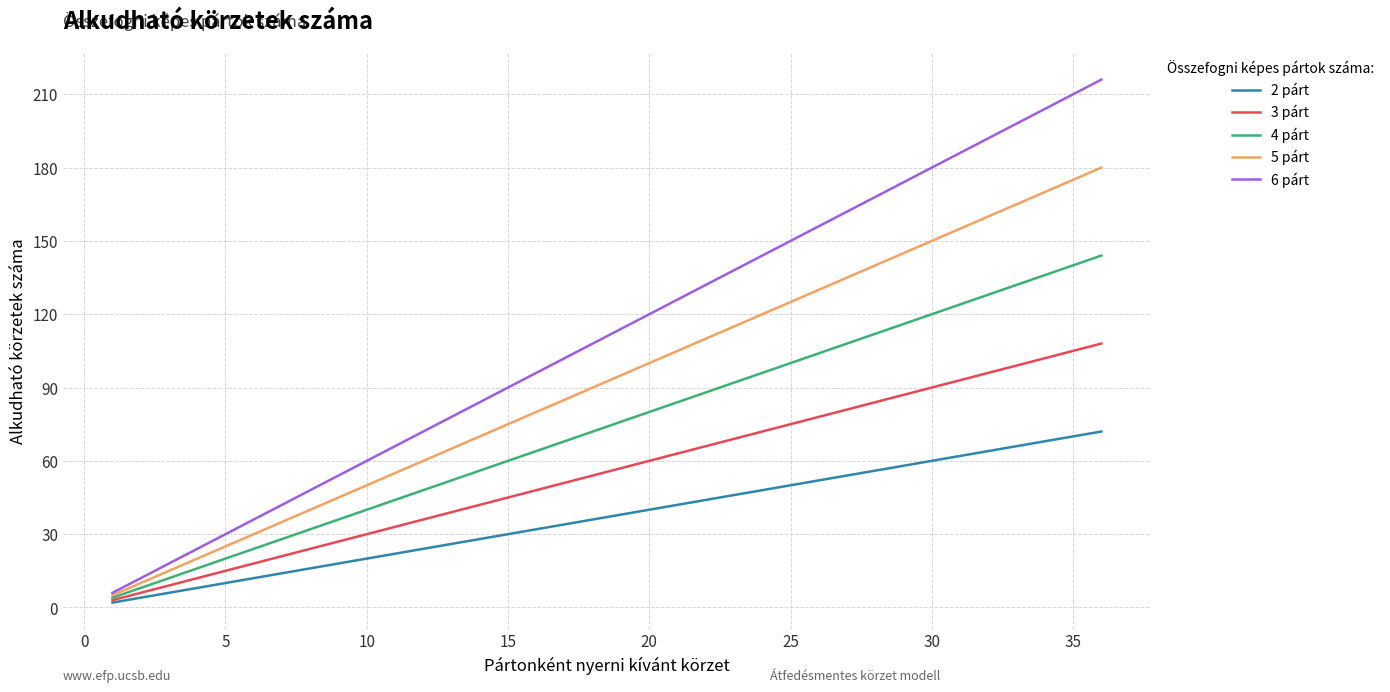

What are all the series names shown in the legend?

2 párt, 3 párt, 4 párt, 5 párt, 6 párt